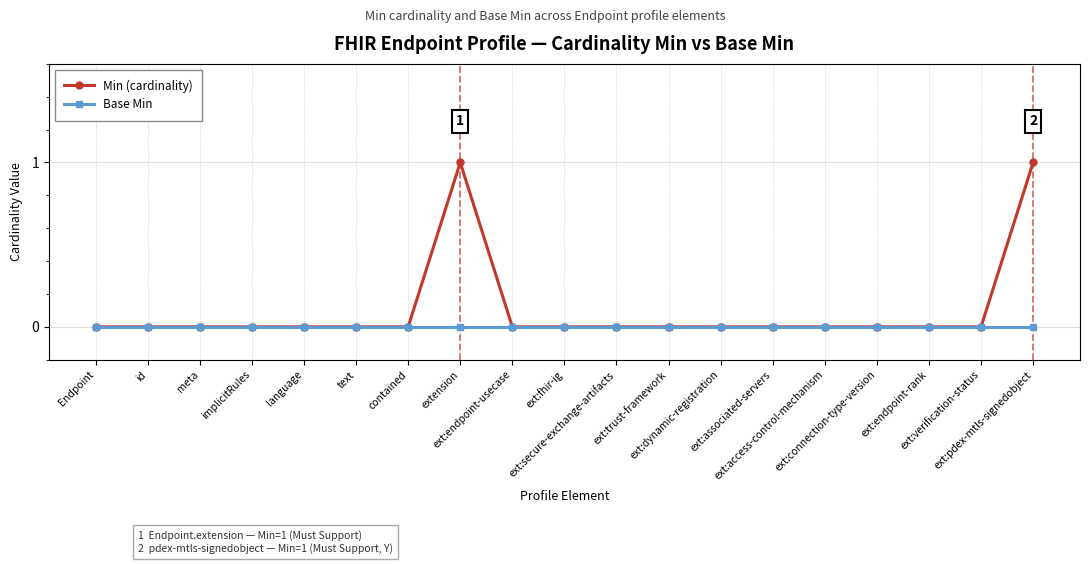

Rank the series by their maximum value, from highest to lowest.

Min (cardinality), Base Min